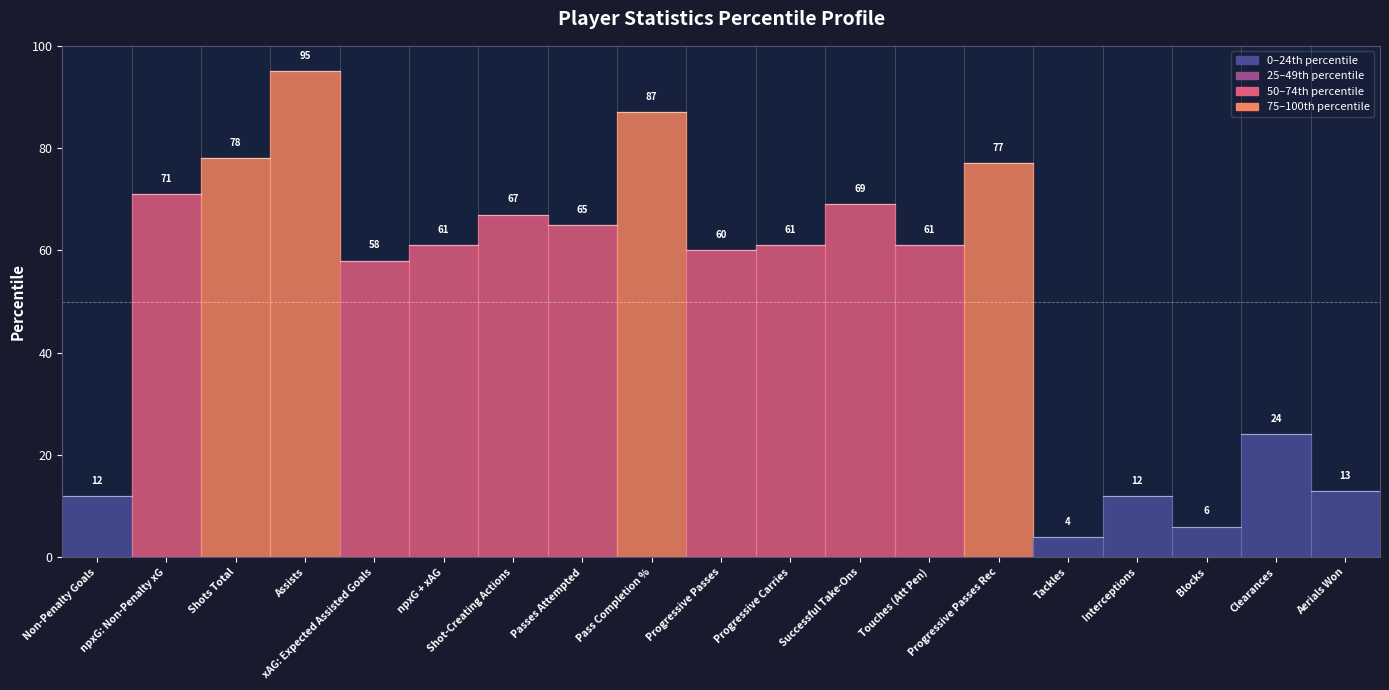

At which category does the data reach its first local peak?

Assists